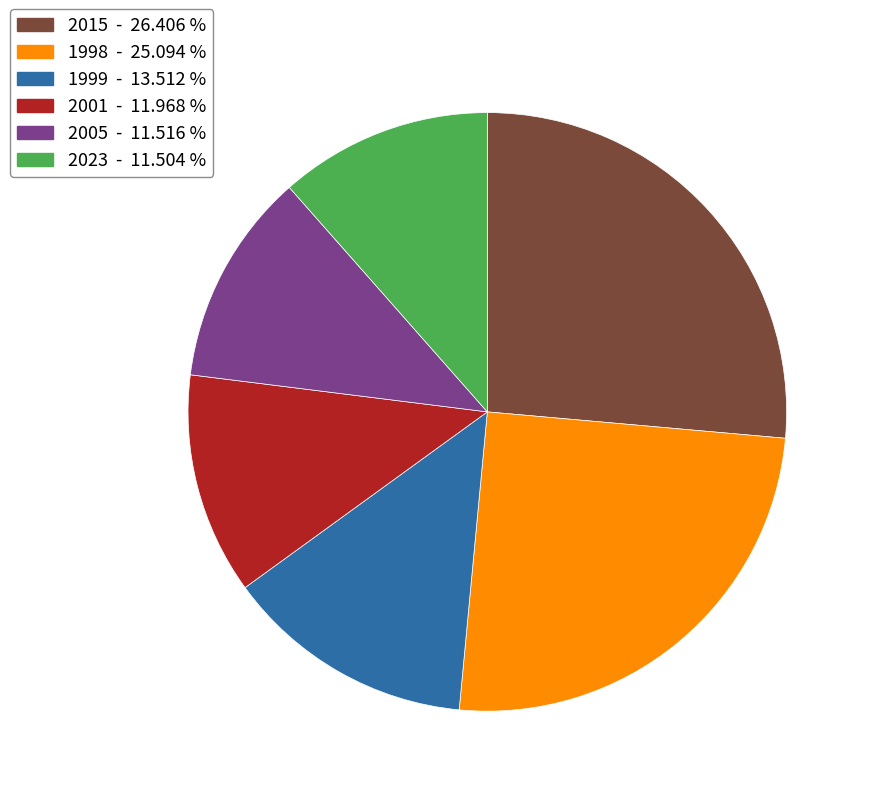

Is there any slice that represents more than half of the pie?

No